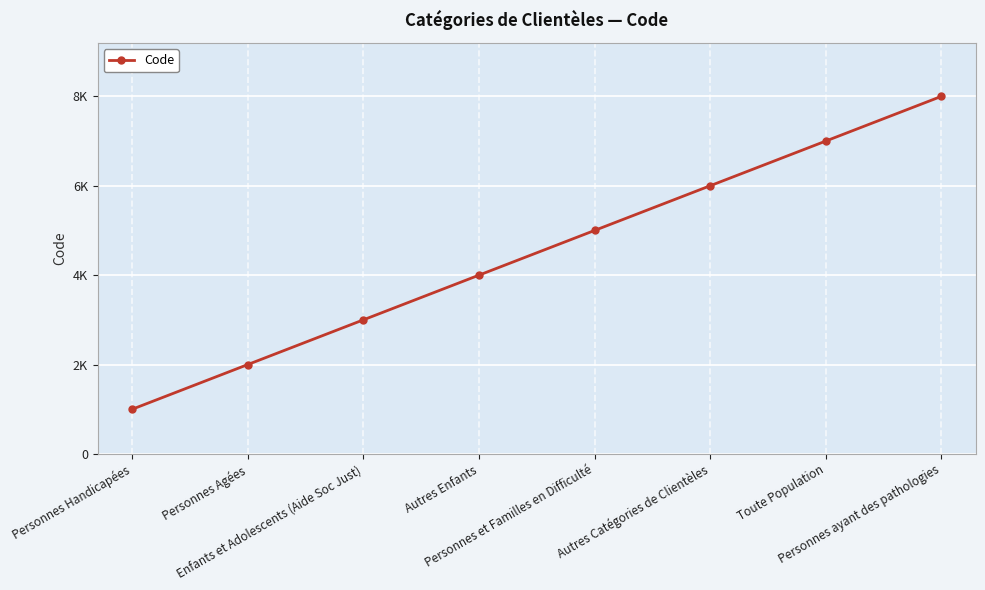

Where is the data nearest to the value 4500?

Autres Enfants